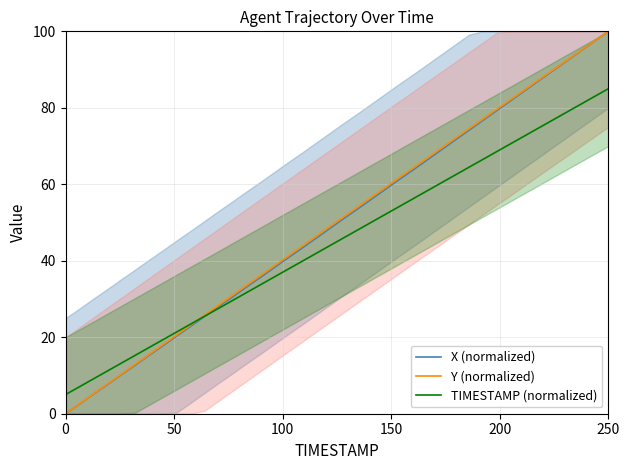

What is the highest value of the TIMESTAMP (normalized) series?

85.0